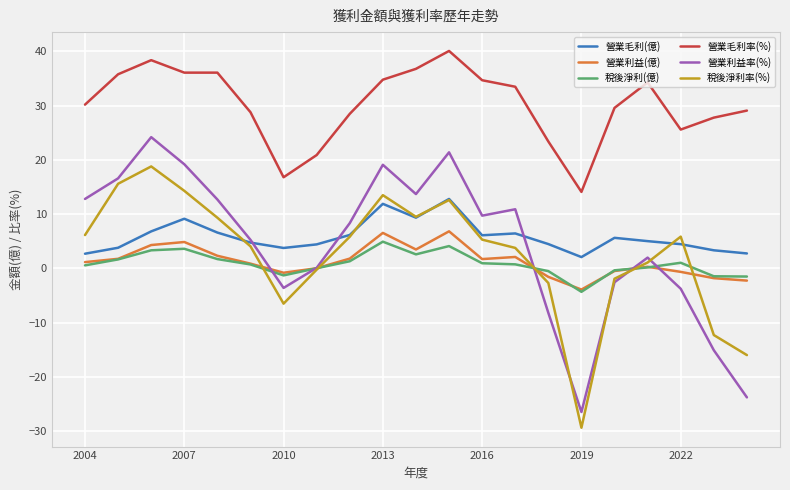

True or false: 稅後淨利(億) and 營業毛利率(%) cross at least once.

False